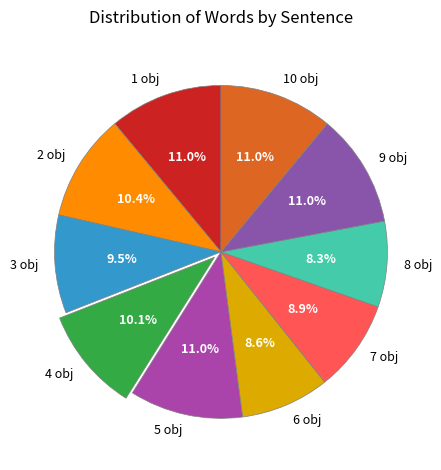

The 2 obj slice represents 21% of the pie. True or false?

False